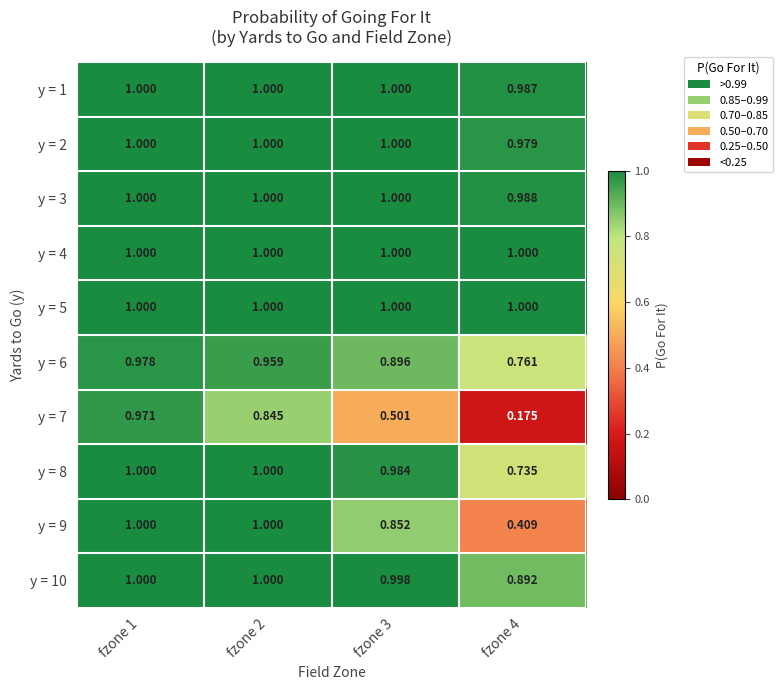

Is the value of y = 1 at fzone 2 greater than the value of y = 2 at fzone 4?

Yes